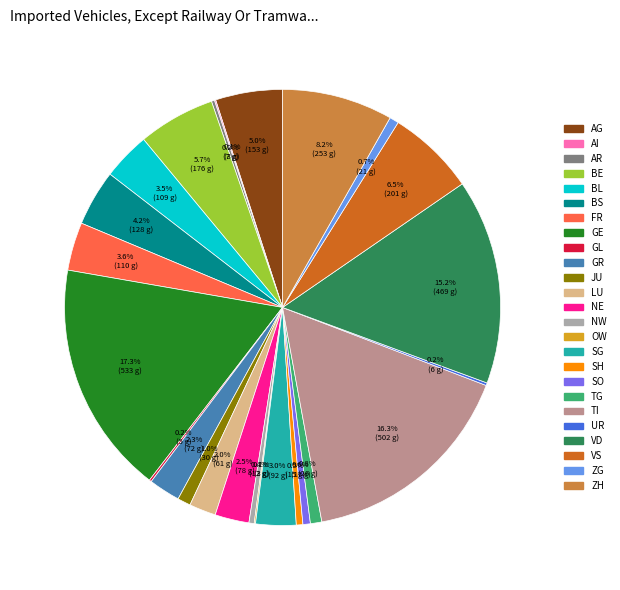

Is there any slice that represents more than half of the pie?

No